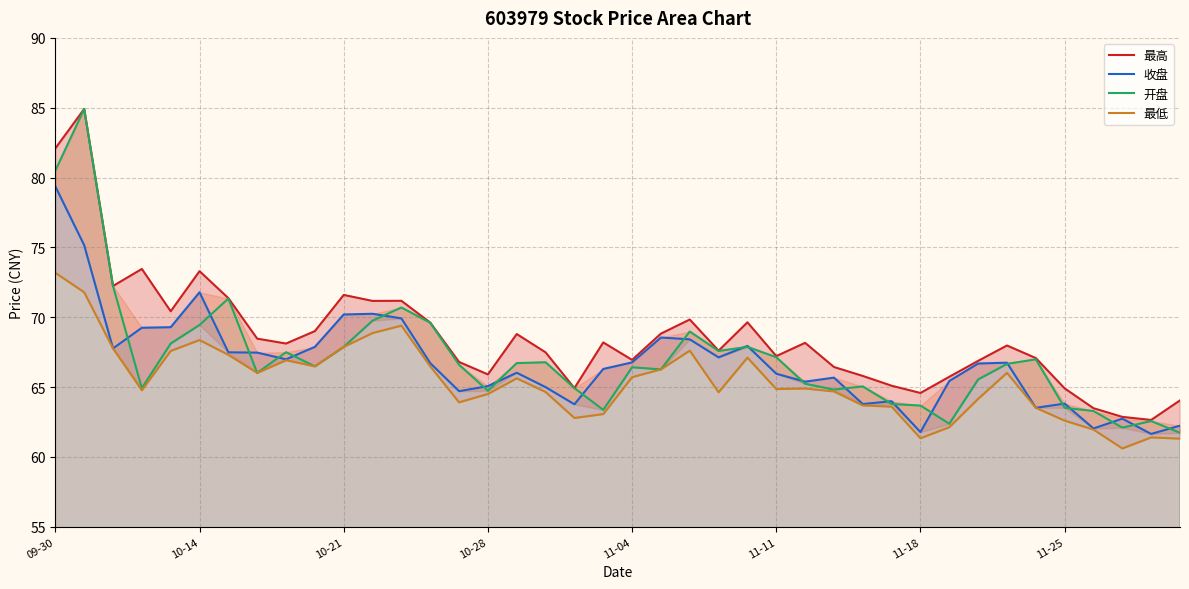

What is the value of the 最低 point at the 17th from the left?

65.6